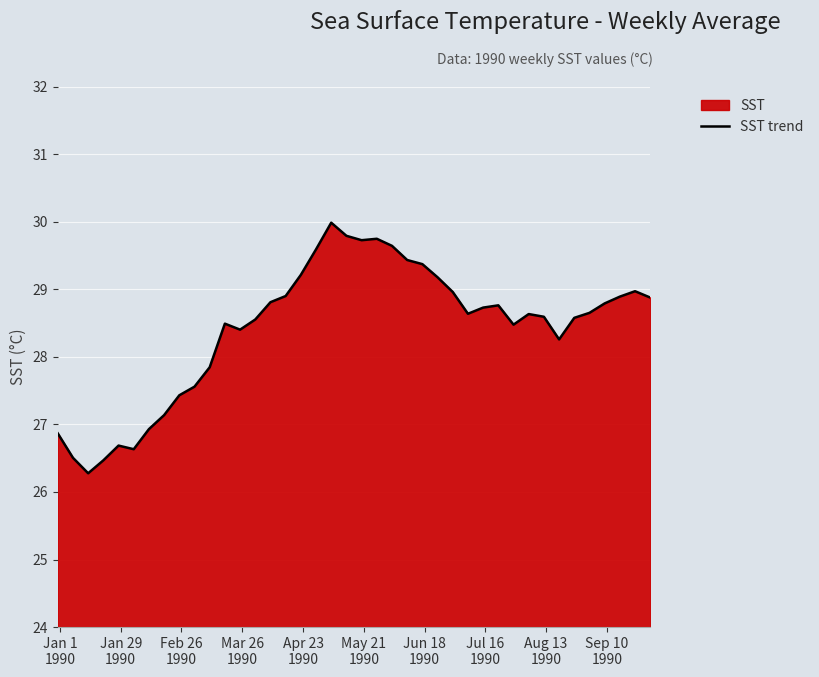

How many data points are less than 28?

11